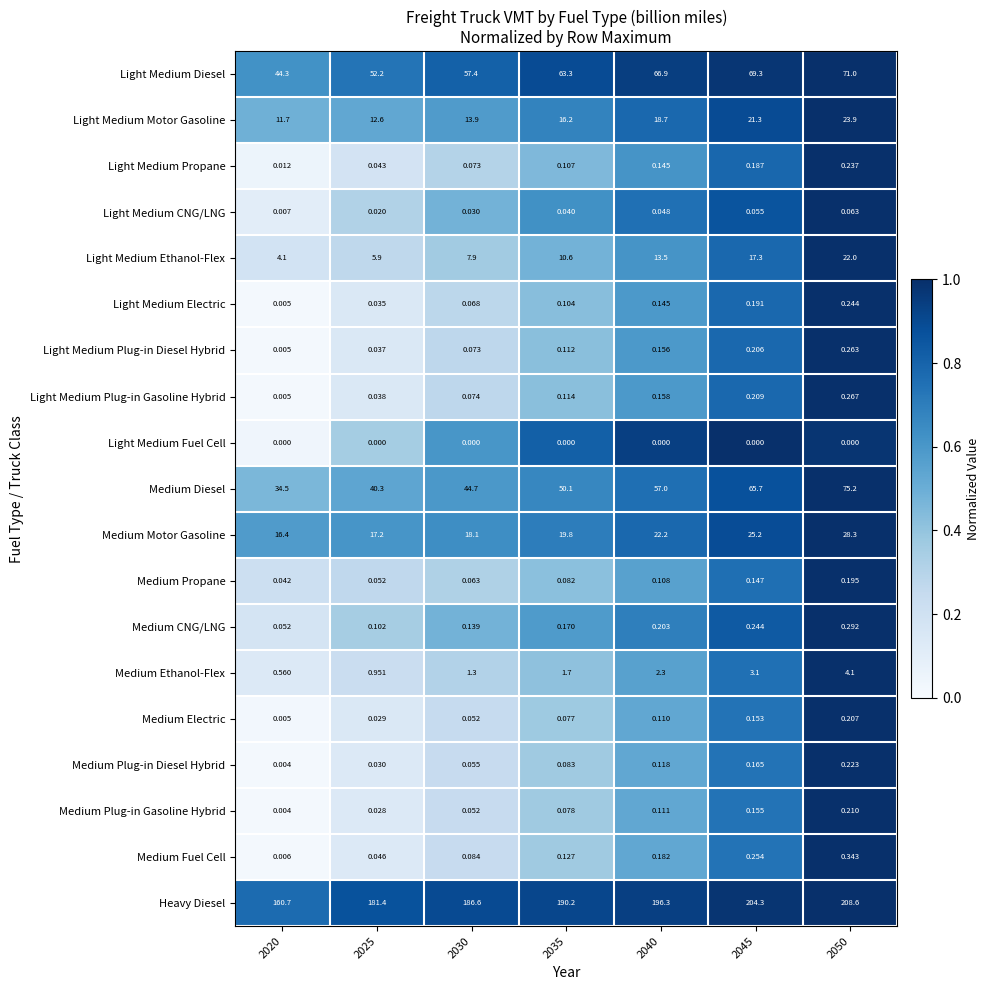

What is the total value across all series at 2040?

378.4